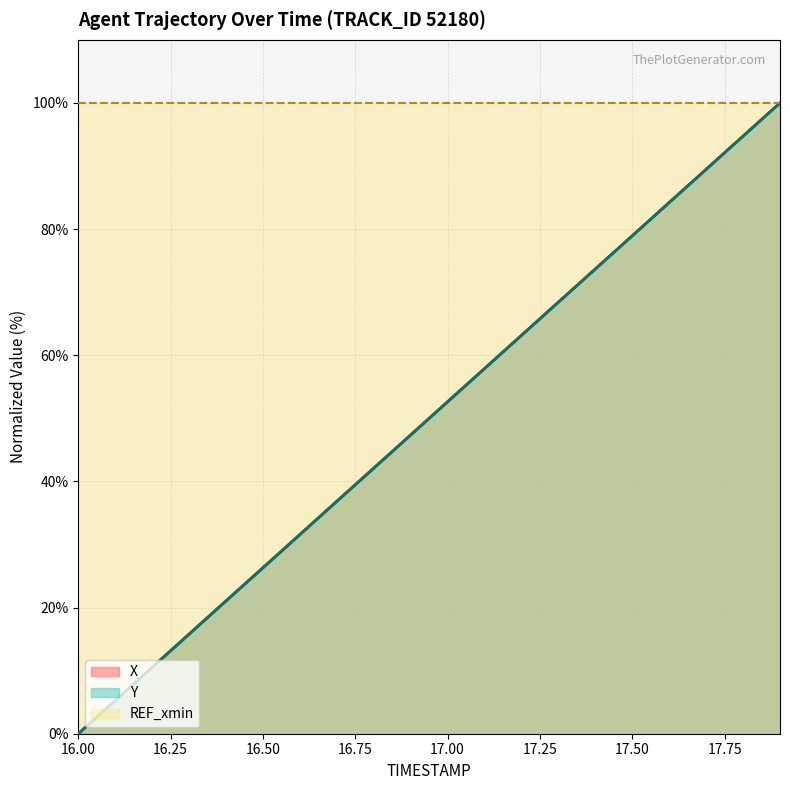

How many lines are shown in the chart?

2